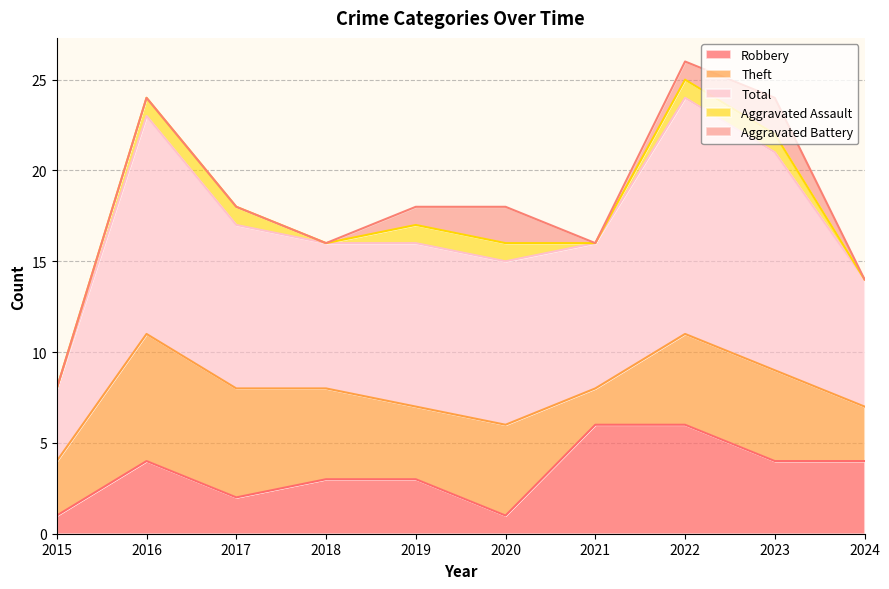

Does the chart have visible grid lines?

Yes